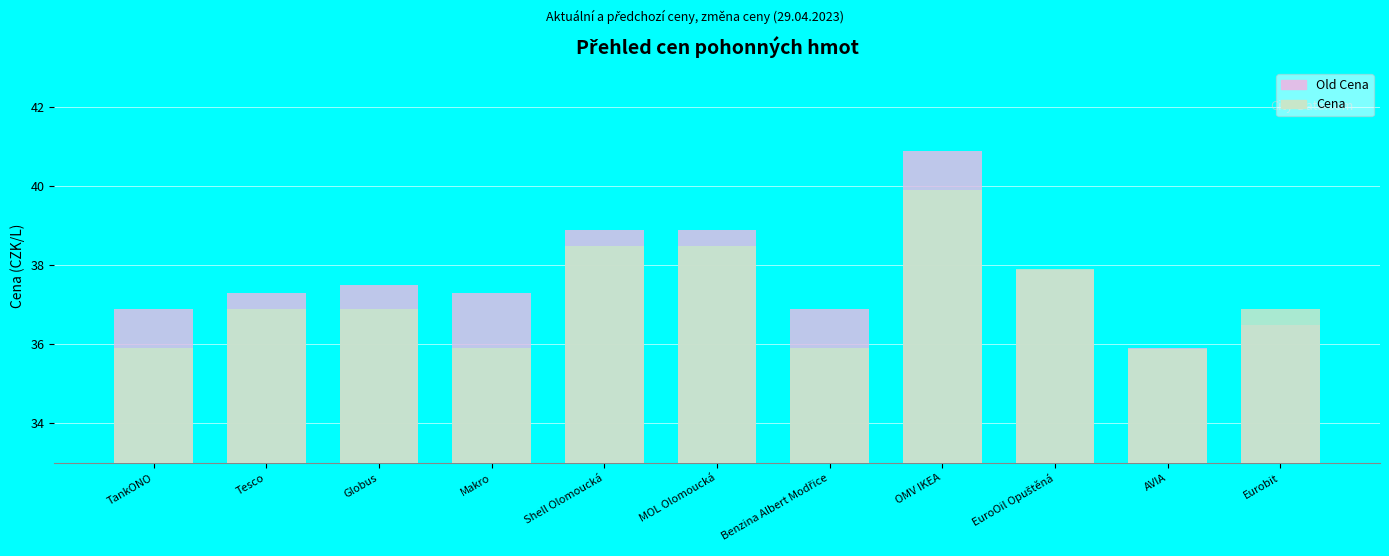

What is the approximate value of Old Cena at Benzina Albert Modřice?

36.9